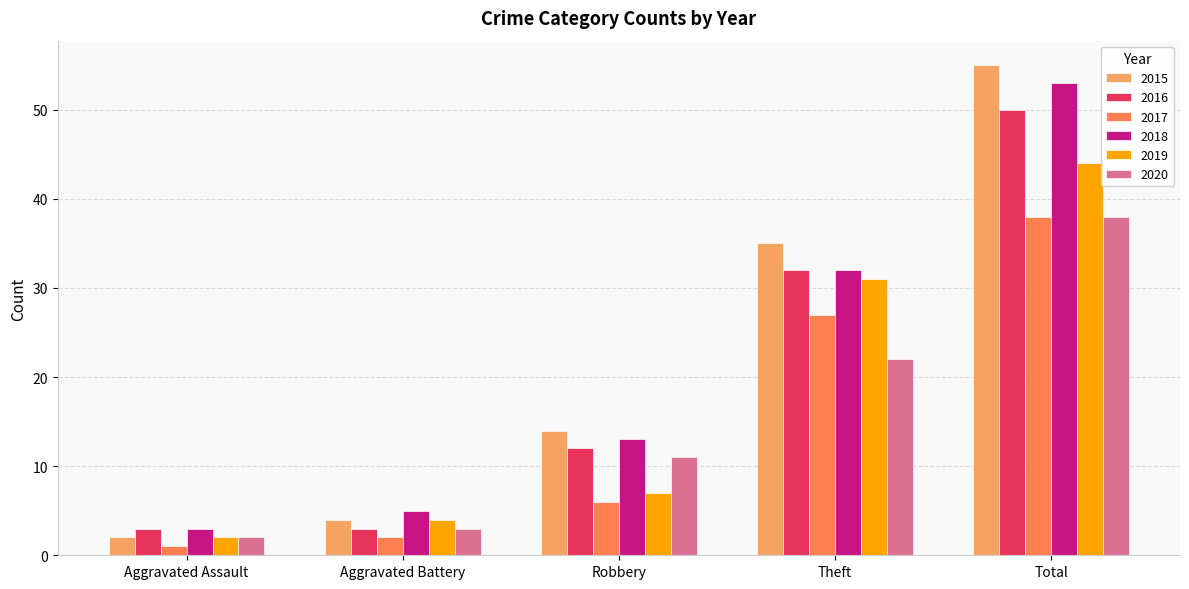

Where is 2018 nearest to the value 28?

Theft